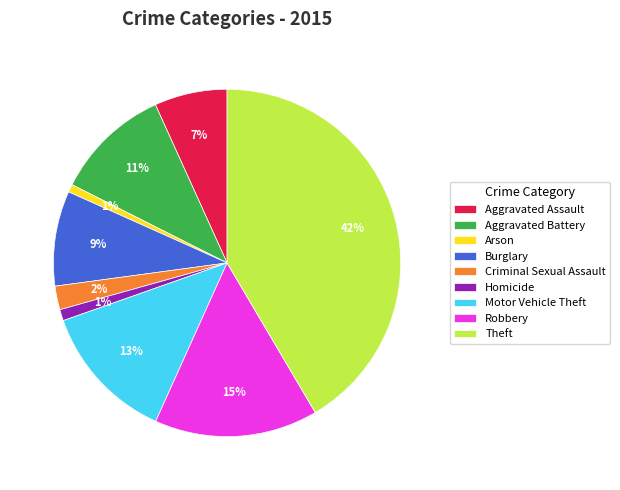

Between Aggravated Battery and Aggravated Assault, which is larger?

Aggravated Battery